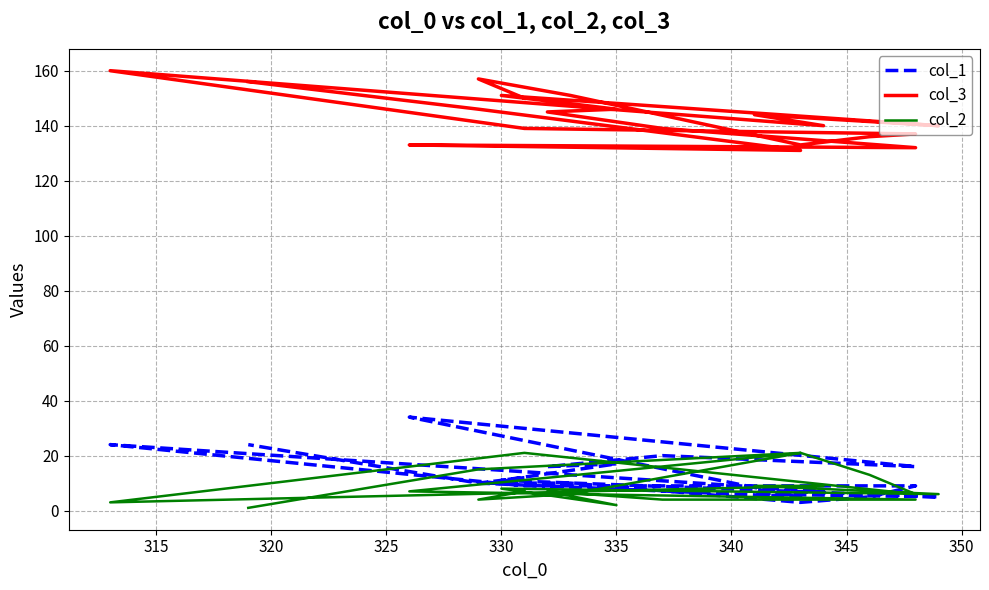

How many values in the col_1 series exceed 10?

9